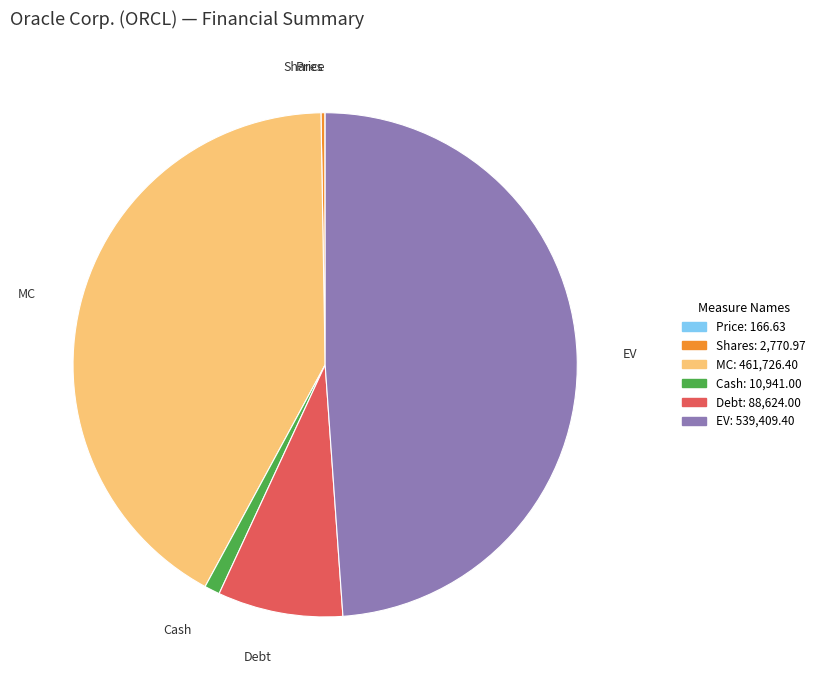

Is there any slice that represents more than half of the pie?

No